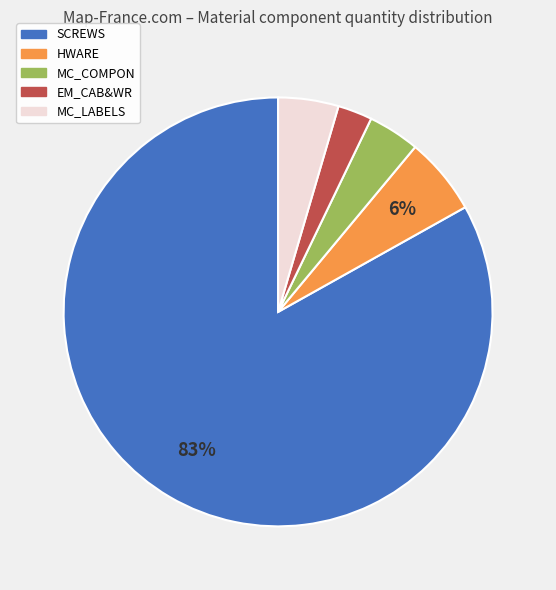

To the nearest percent, what is the average slice percentage?

20%